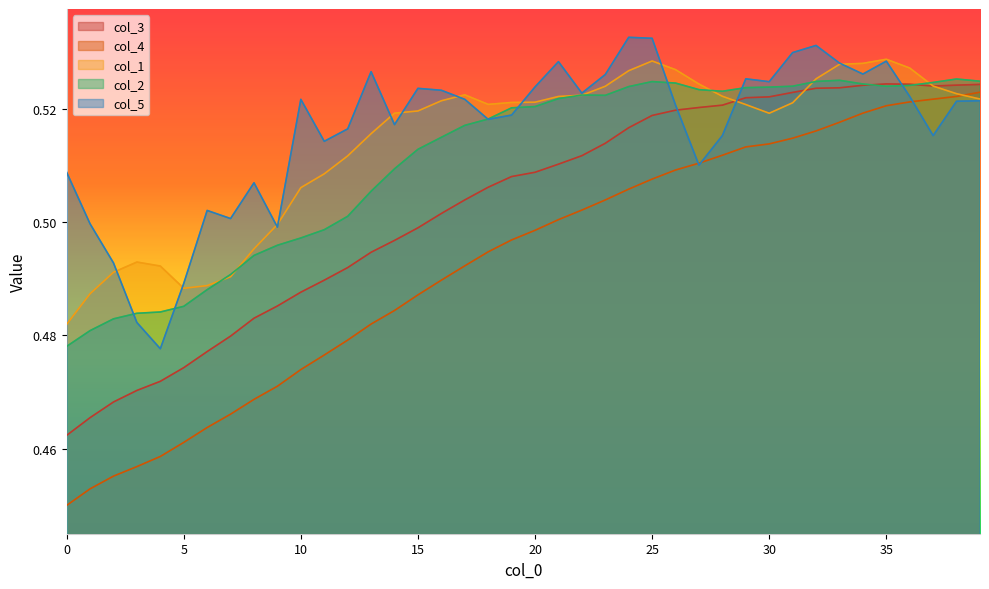

The value of col_5 at 25 is 0.5. True or false?

True